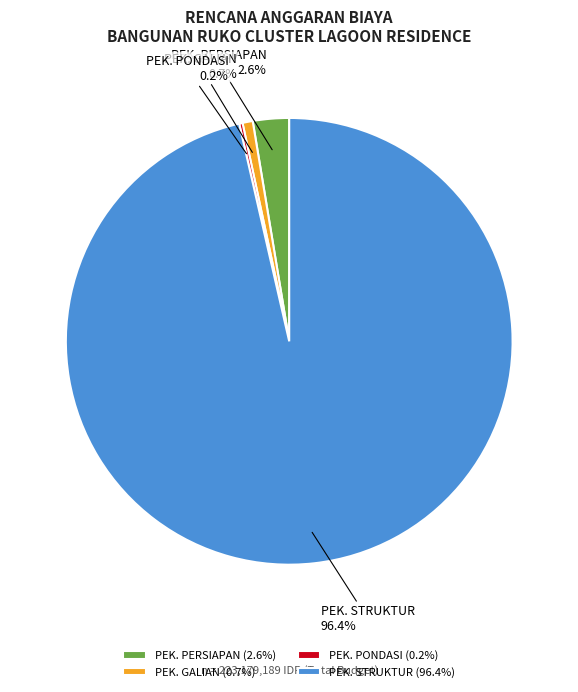

How much of the chart is everything except PEK. GALIAN?

99.3%